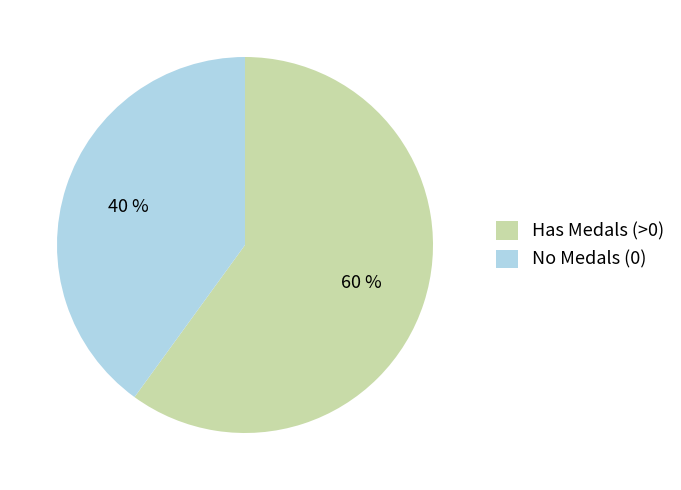

Count the number of slices in the pie.

2